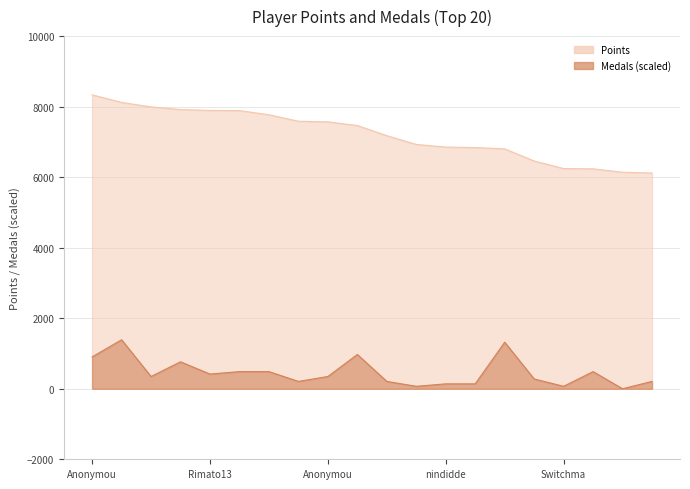

What is the average value of the Points series?

7216.5